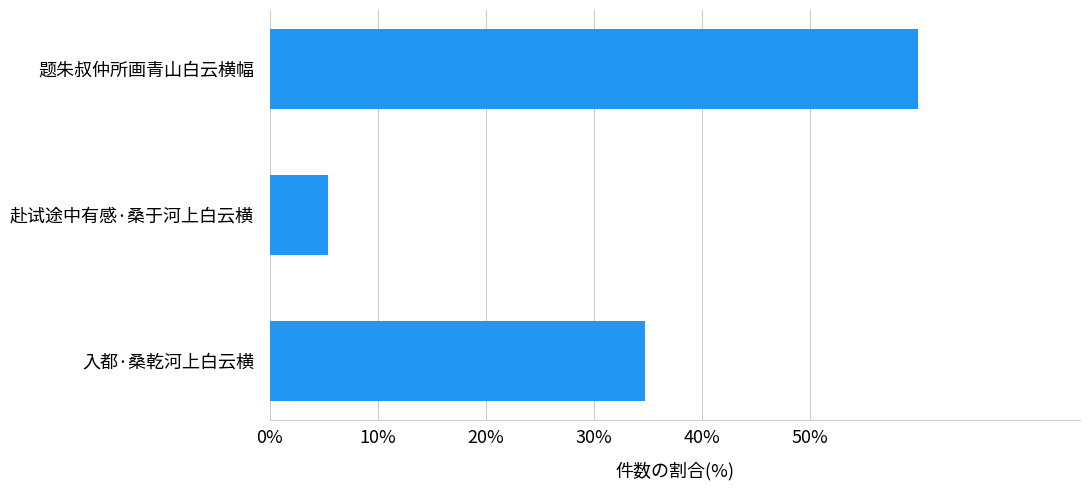

Reading top to bottom, extract all data points from this chart.

题朱叔仲所画青山白云横幅=60.0	赴试途中有感·桑于河上白云横=5.3	入都·桑乾河上白云横=34.7